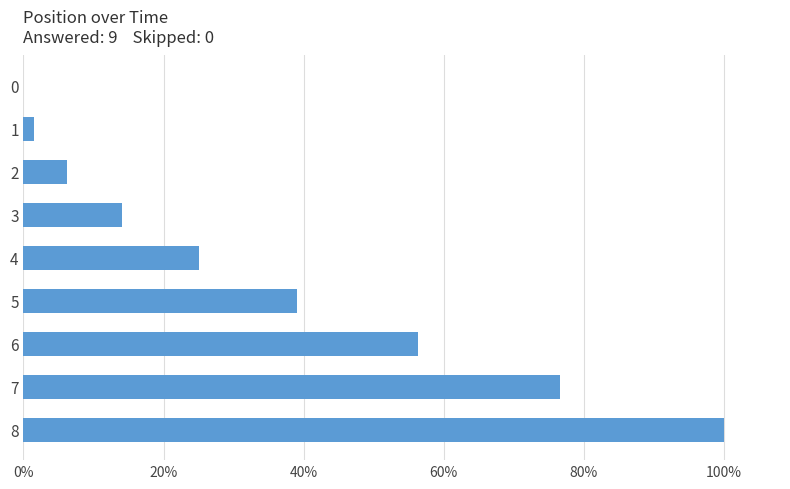

Is it true that the value at 7 is 13.6?

False